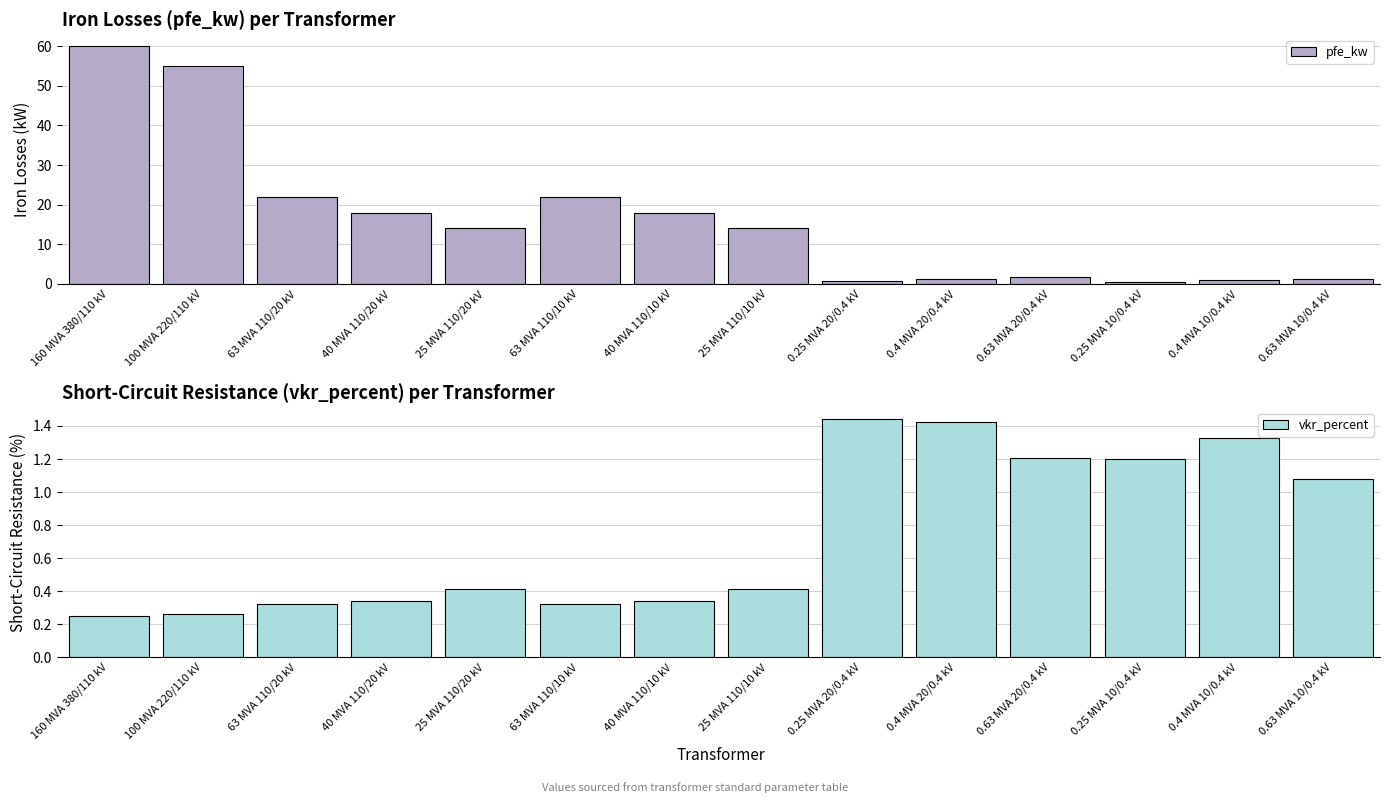

What is the difference between the maximum and minimum values in the vkr_percent series?

1.2